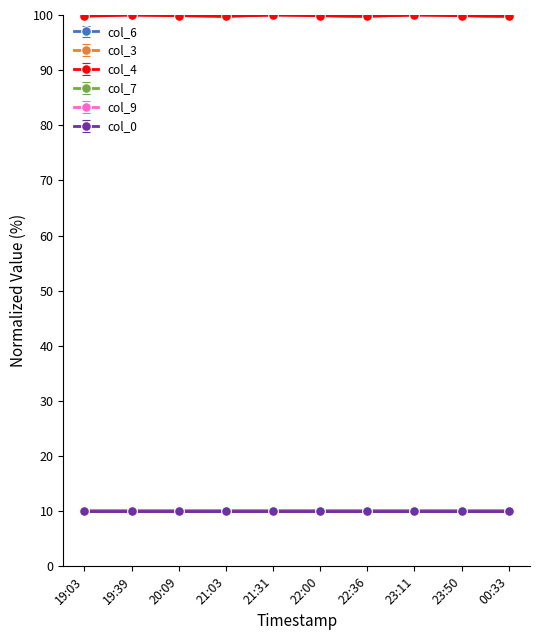

What is the value of the col_7 point at the 2nd from the left?

10.1